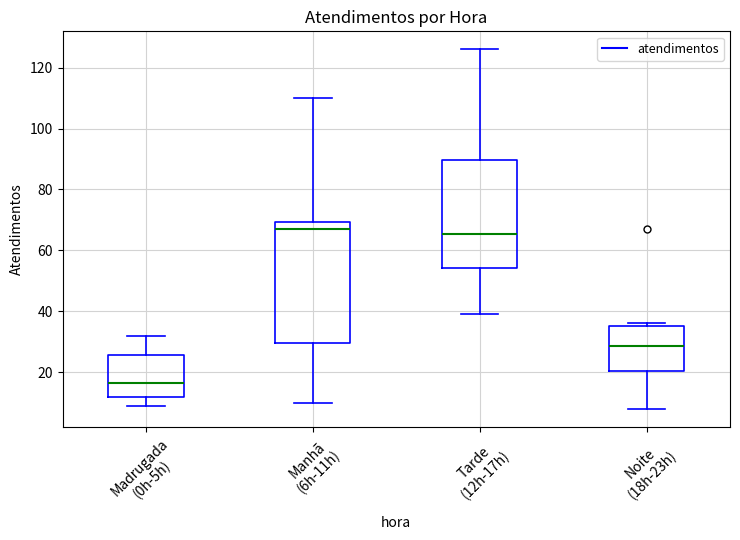

Reading left to right, read every box against the y-axis: the position of its median line, the range the box covers, and the ends of its whiskers. The values are not printed on the chart, so give them approximately, as read against the axis.

Madrugada (0h-5h): median 16, box 12 to 26, whiskers 10 to 32
Manhã (6h-11h): median 68, box 30 to 70, whiskers 10 to 110
Tarde (12h-17h): median 66, box 54 to 90, whiskers 40 to 126
Noite (18h-23h): median 28, box 20 to 36, whiskers 8 to 36 (just above the box's upper edge)